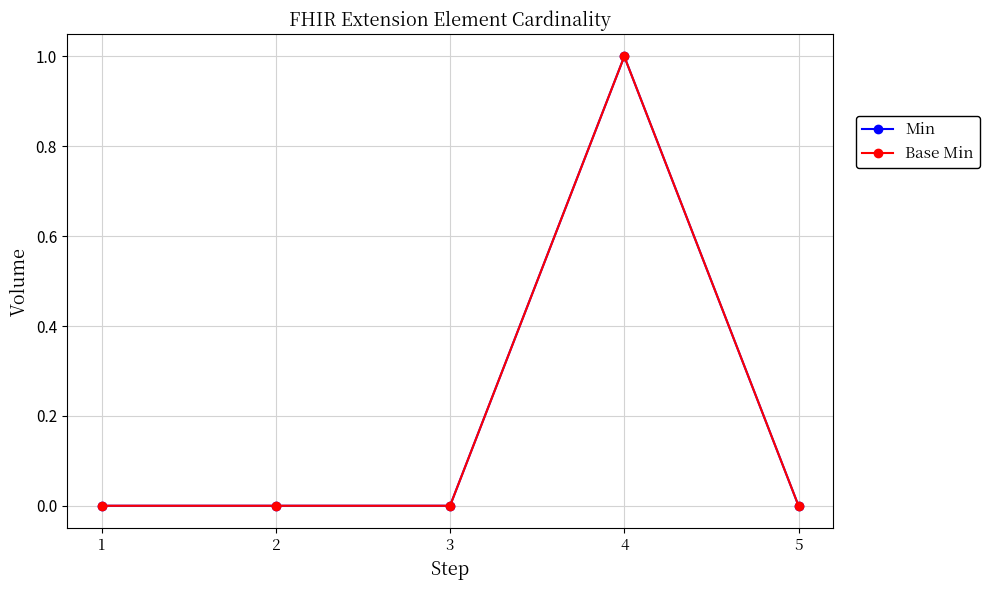

Reading left to right, list all the values displayed in this chart.

Min: 1=0	2=0	3=0	4=1	5=0
Base Min: 1=0	2=0	3=0	4=1	5=0